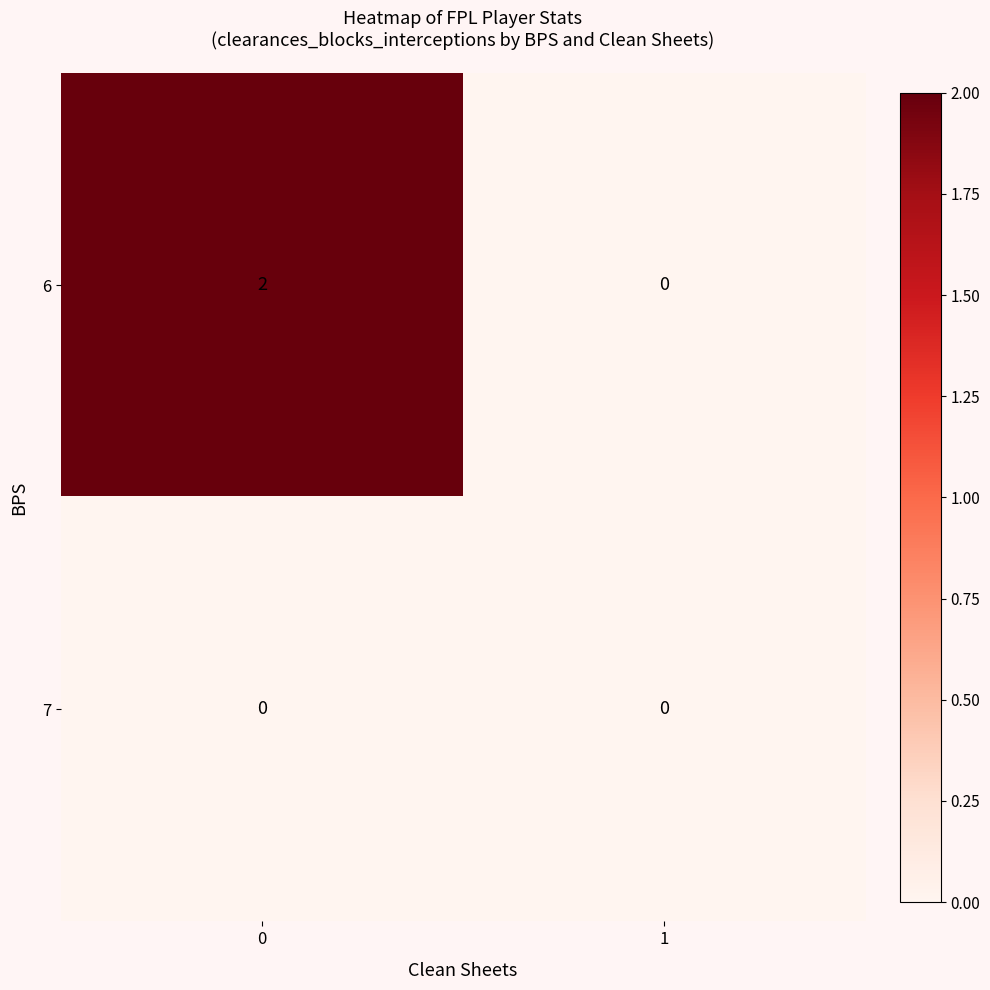

How many series are shown in this chart?

2